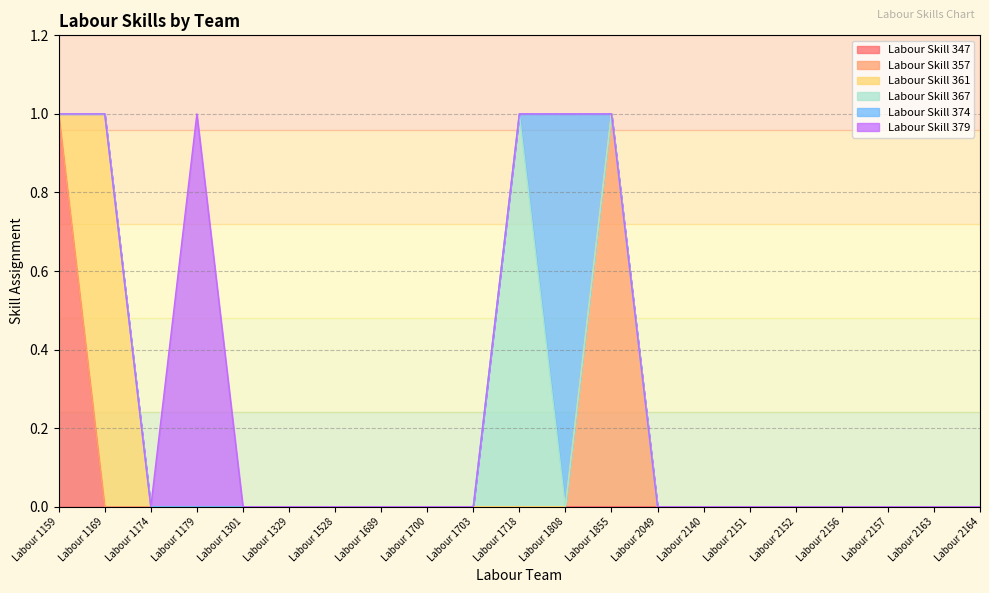

Does the chart have visible grid lines?

Yes